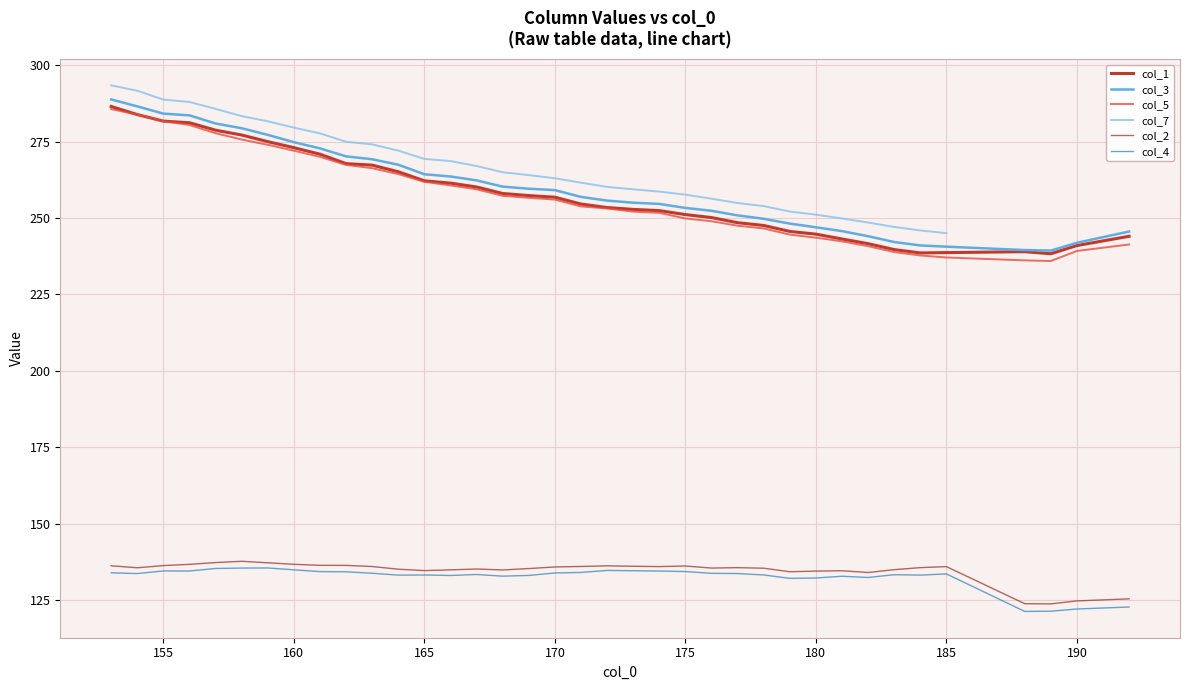

True or false: col_5 and col_2 cross at least once.

False